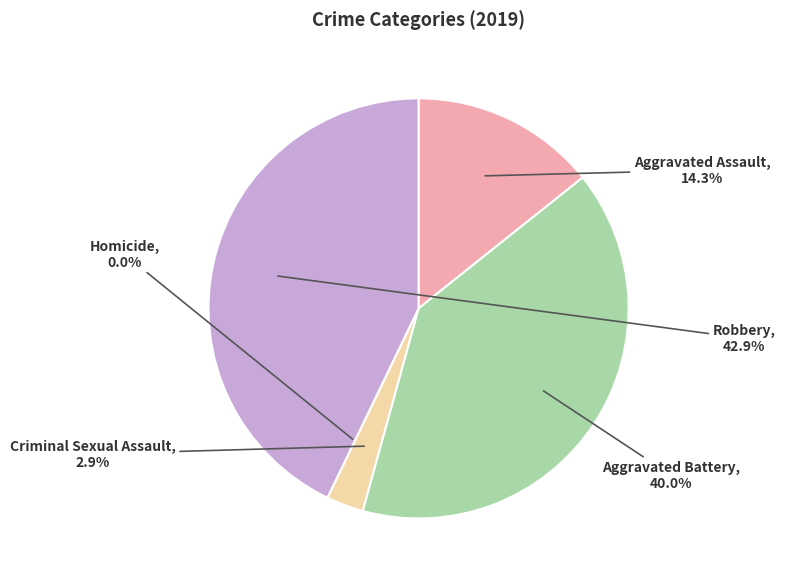

True or false: Robbery accounts for 29% of the total.

False